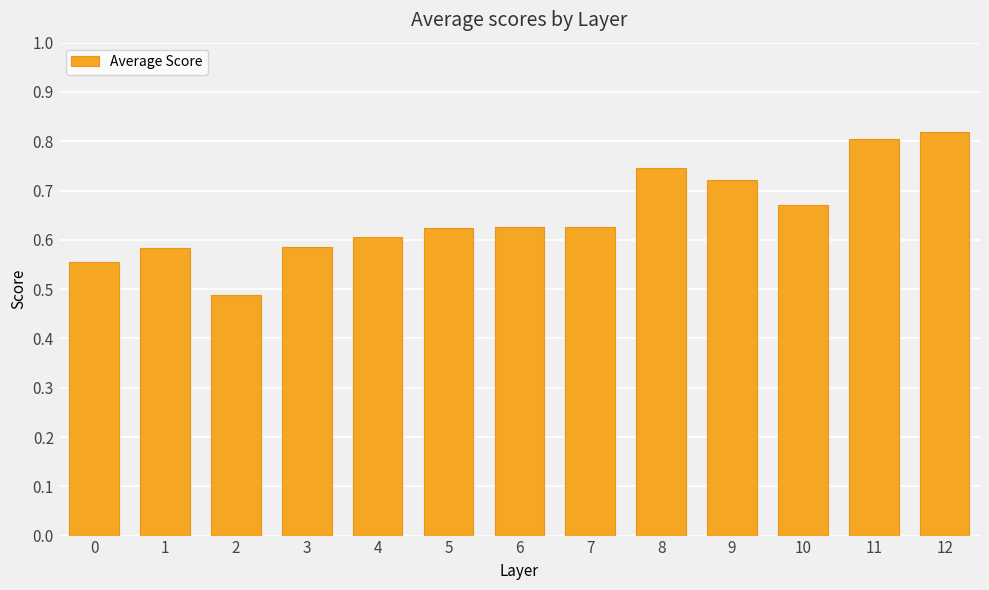

Where is the data nearest to the value 0?

2